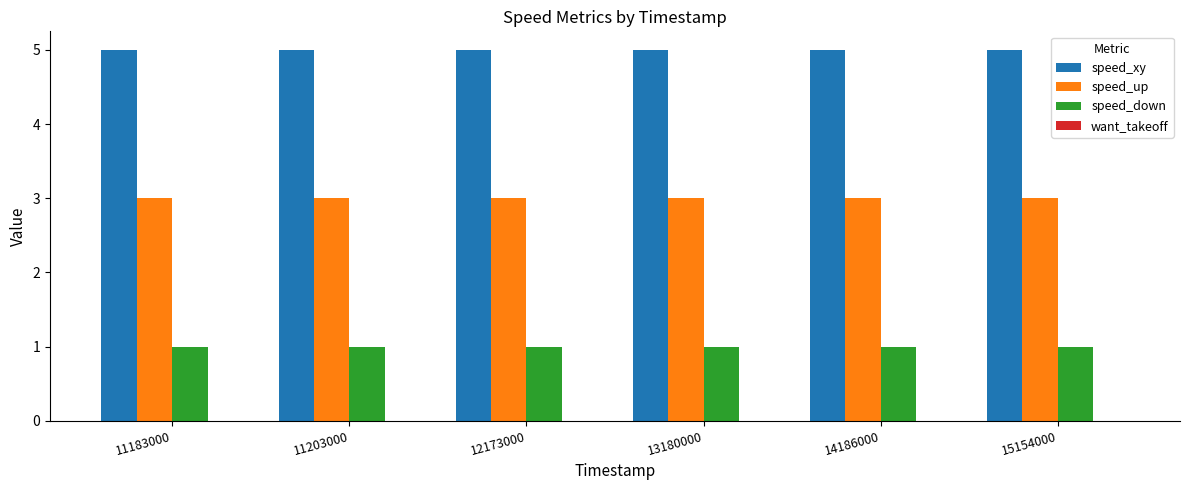

Is the value of speed_xy at 11203000 greater than the value of speed_up at 12173000?

Yes